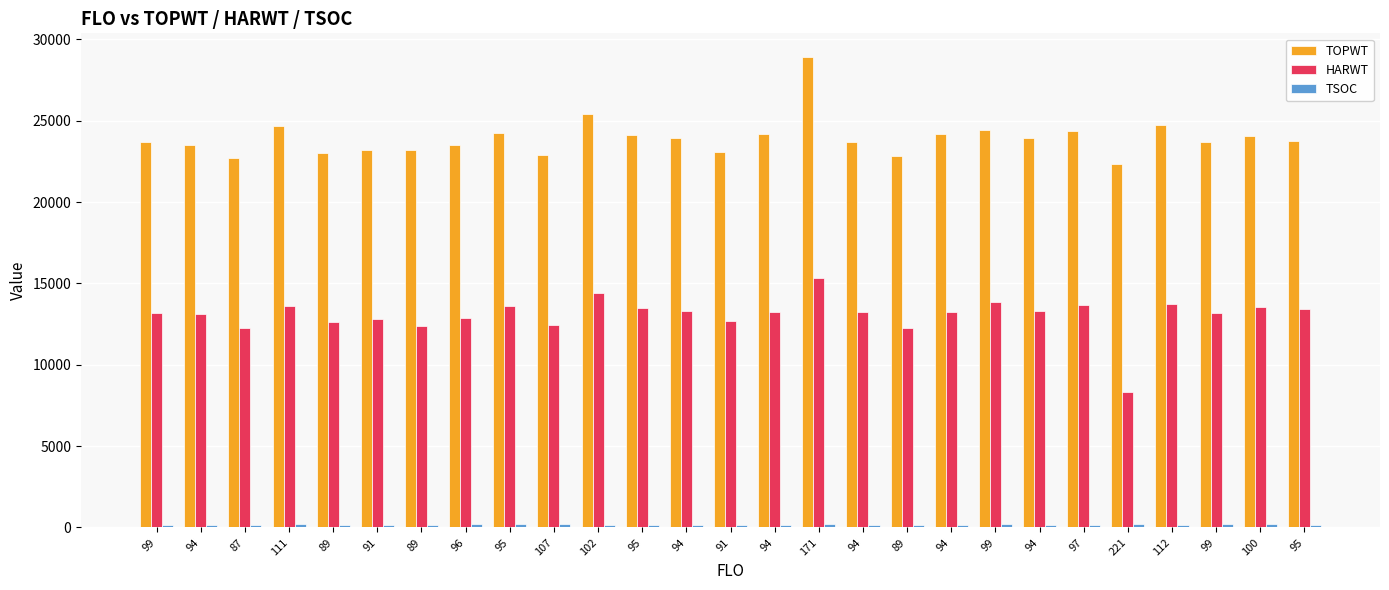

Are the bars horizontal?

No